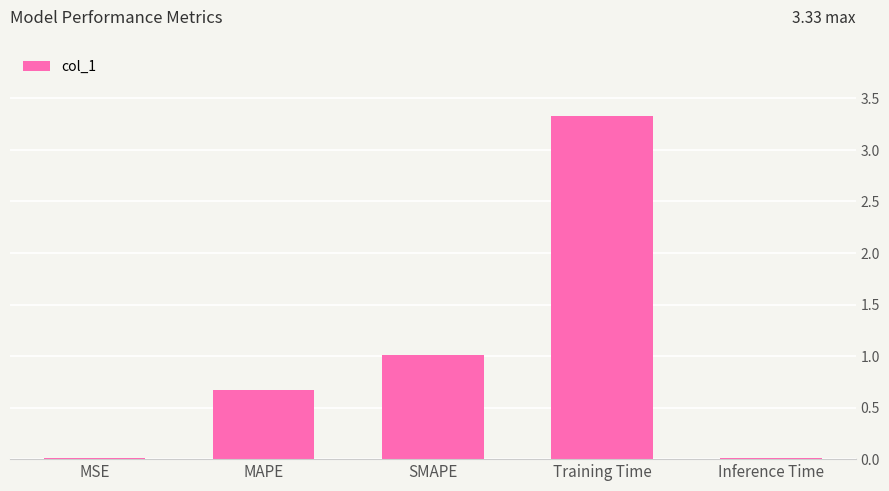

What is the sum of all values?

5.0